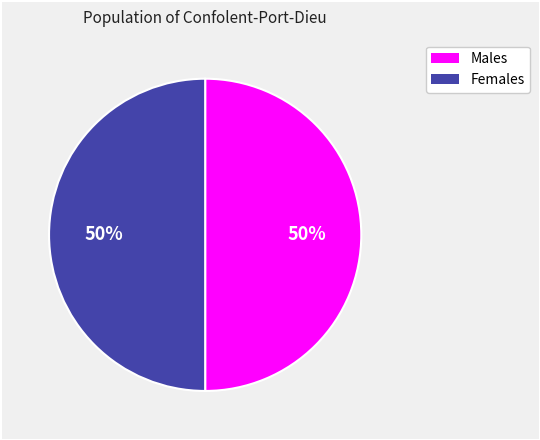

To the nearest percent, what is the average slice percentage?

50%